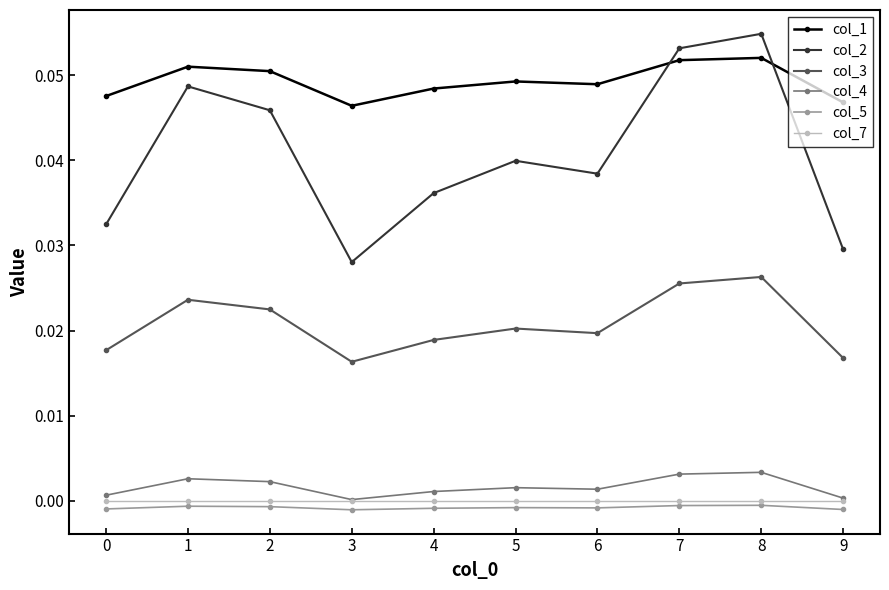

Is the value of col_5 at 8 greater than the value of col_4 at 6?

No